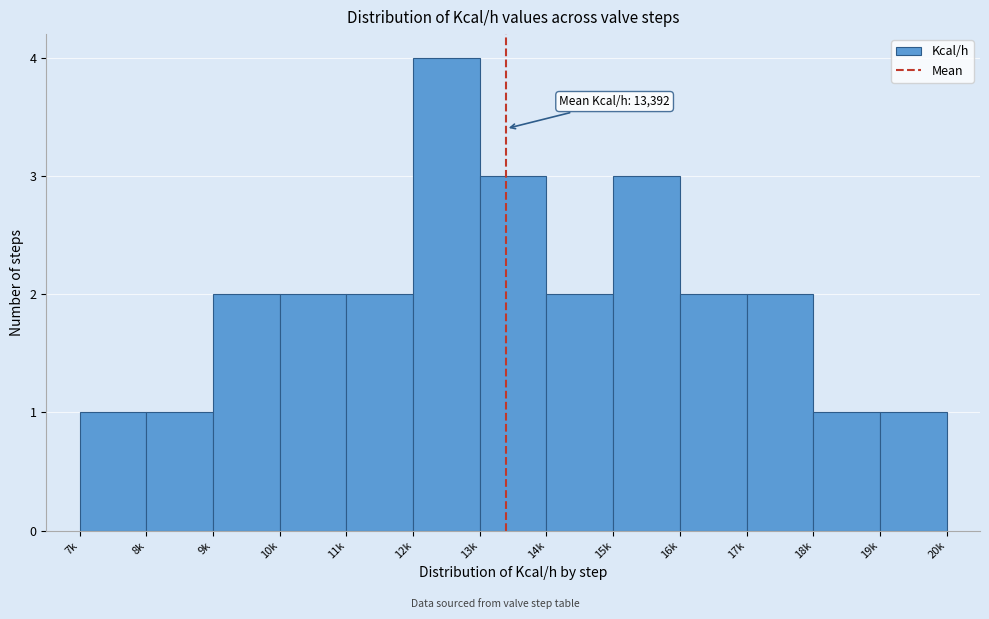

Reading left to right, what are all the values shown in this chart?

7k=1	8k=1	9k=2	10k=2	11k=2	12k=4	13k=3	14k=2	15k=3	16k=2	17k=2	18k=1	19k=1